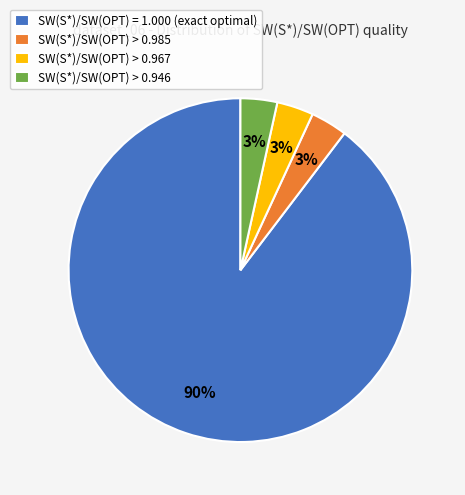

Approximately how many times larger is the value at SW(S*)/SW(OPT) > 0.946 compared to SW(S*)/SW(OPT) > 0.985?

1.0